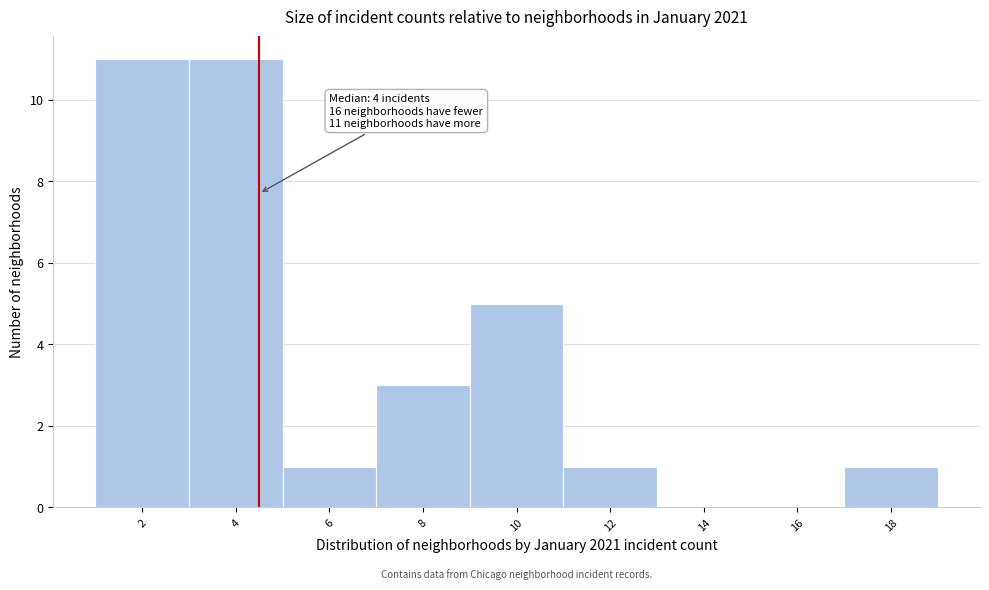

Reading right to left, what are all the values shown in this chart?

18=1	16=0	14=0	12=1	10=5	8=3	6=1	4=11	2=11